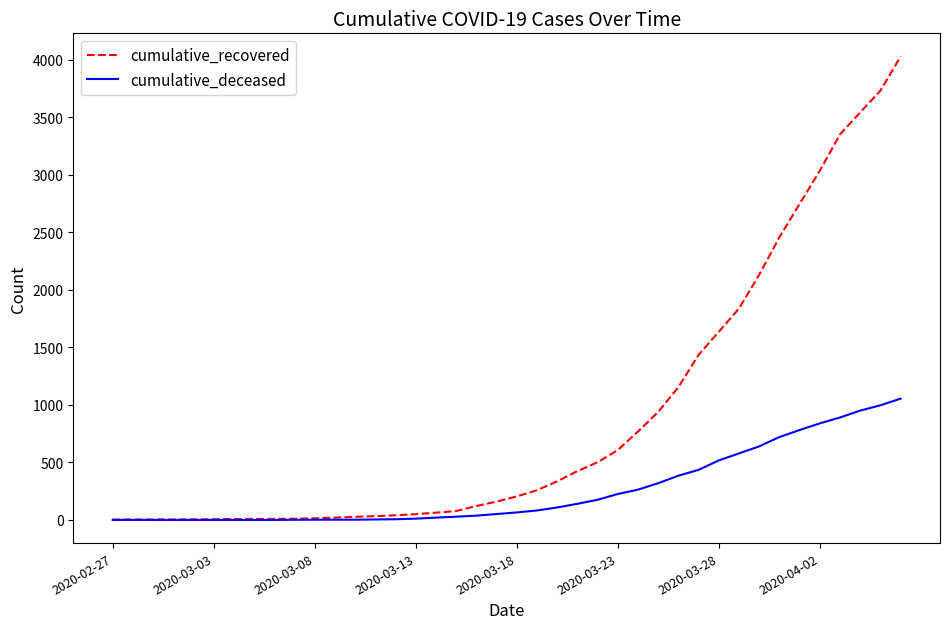

Which series has the largest total across all categories?

cumulative_recovered